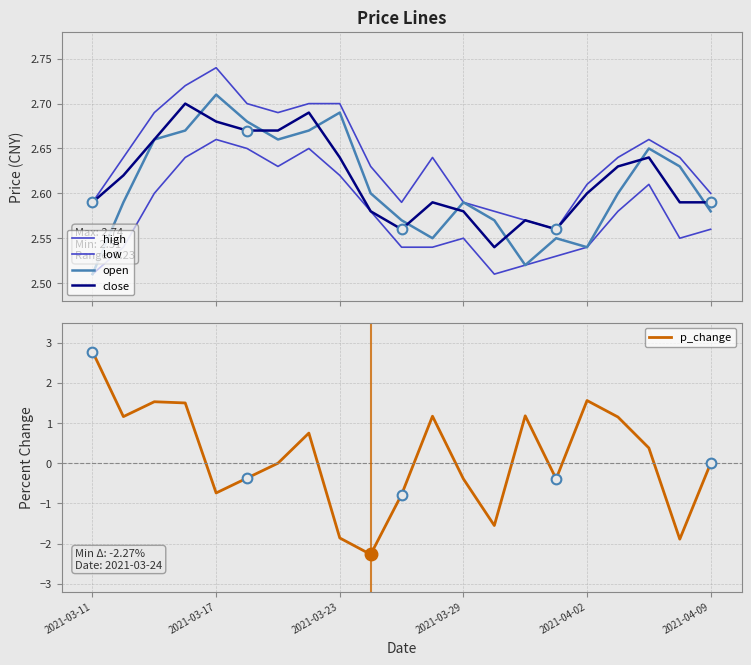

Is it true that p_change equals 1.6 at 2021-04-02?

True